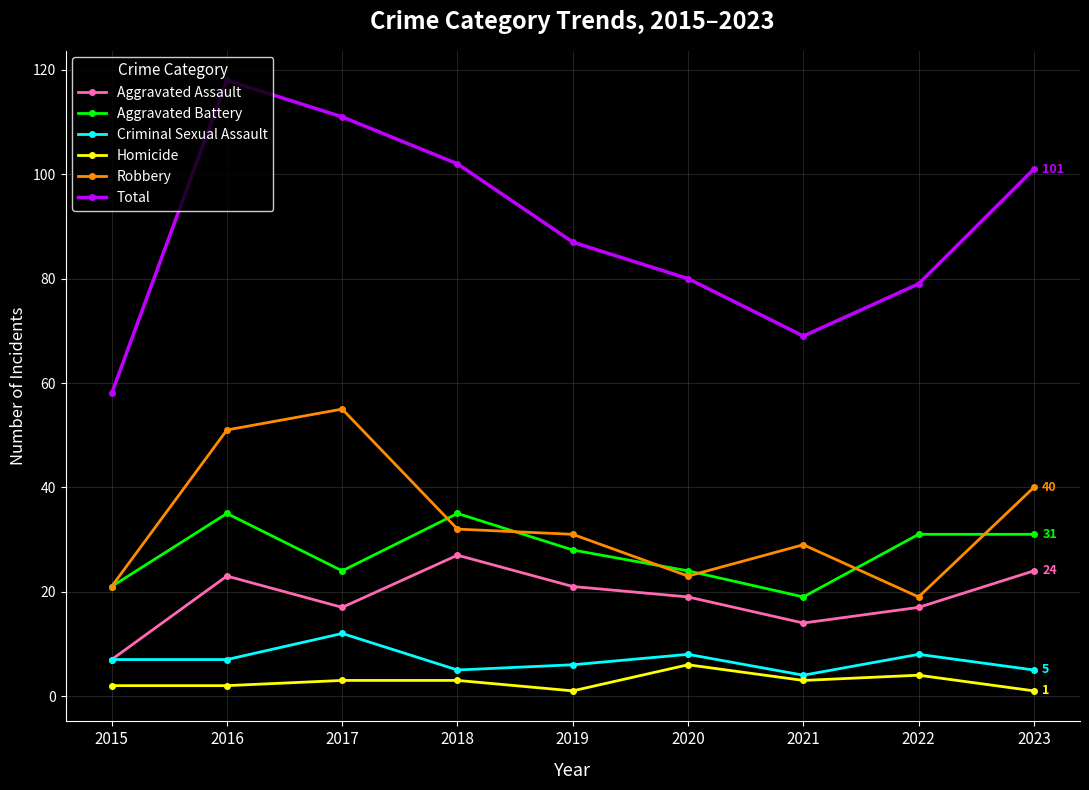

How many values in the Homicide series are below 3?

4